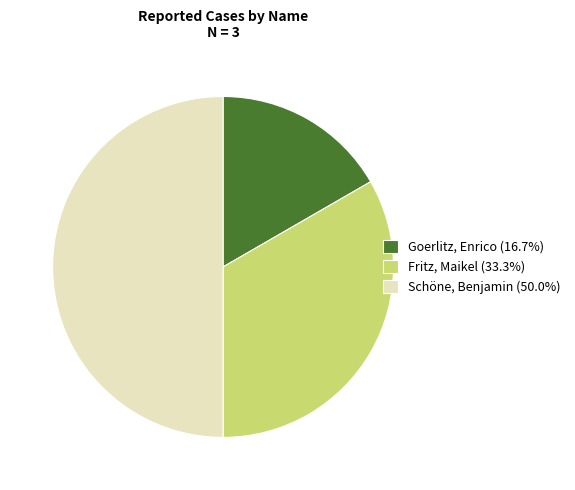

Between Fritz, Maikel and Goerlitz, Enrico, which is larger?

Fritz, Maikel